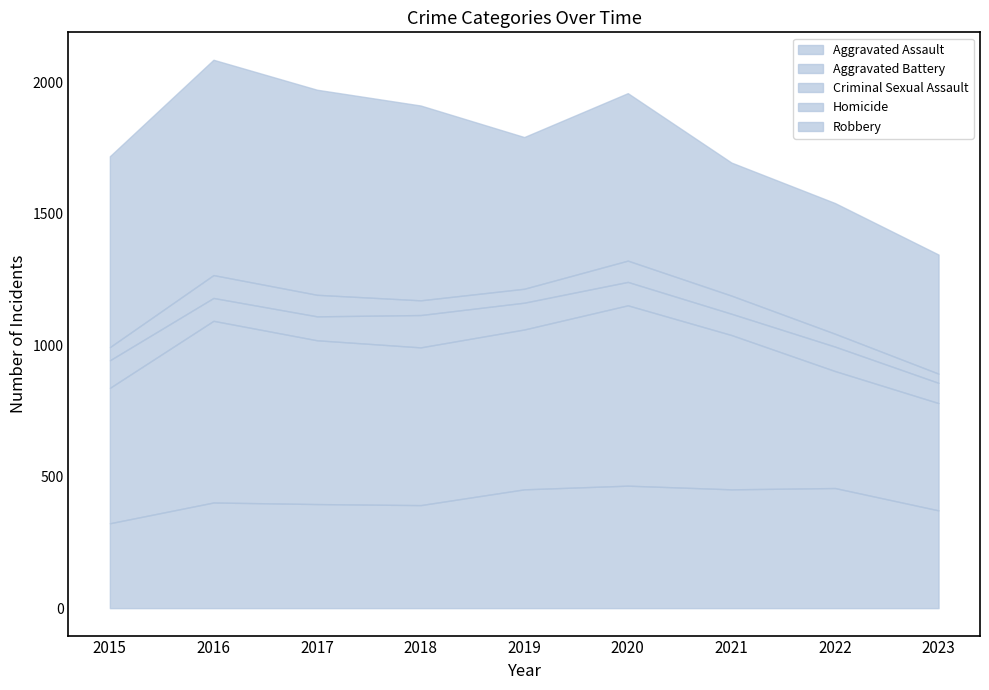

True or false: Homicide and Aggravated Battery intersect in this chart.

False